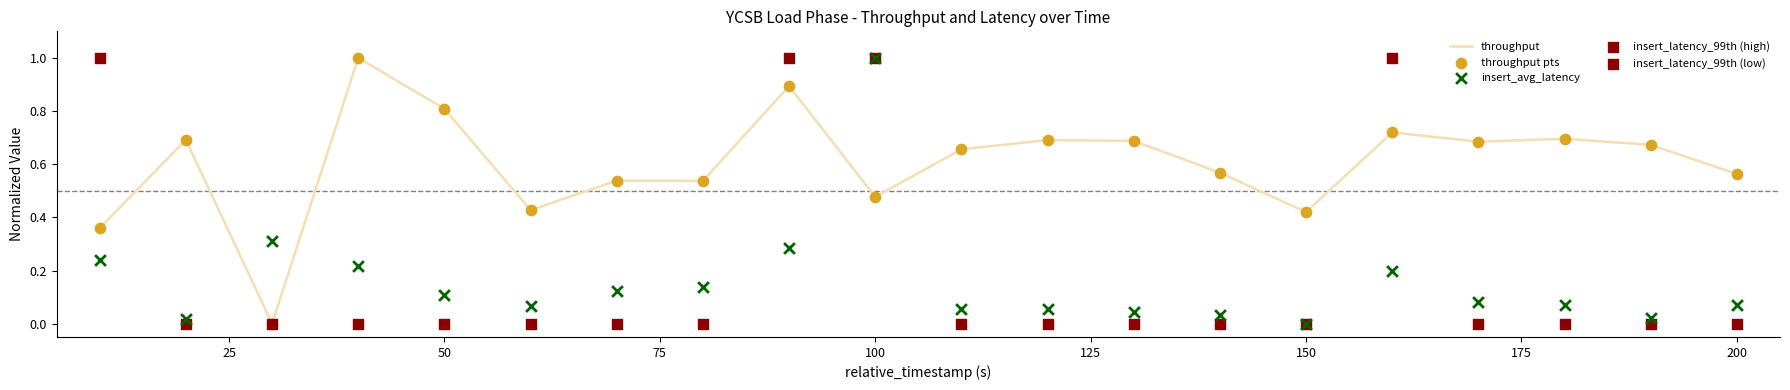

Which series reaches the maximum Y coordinate?

throughput